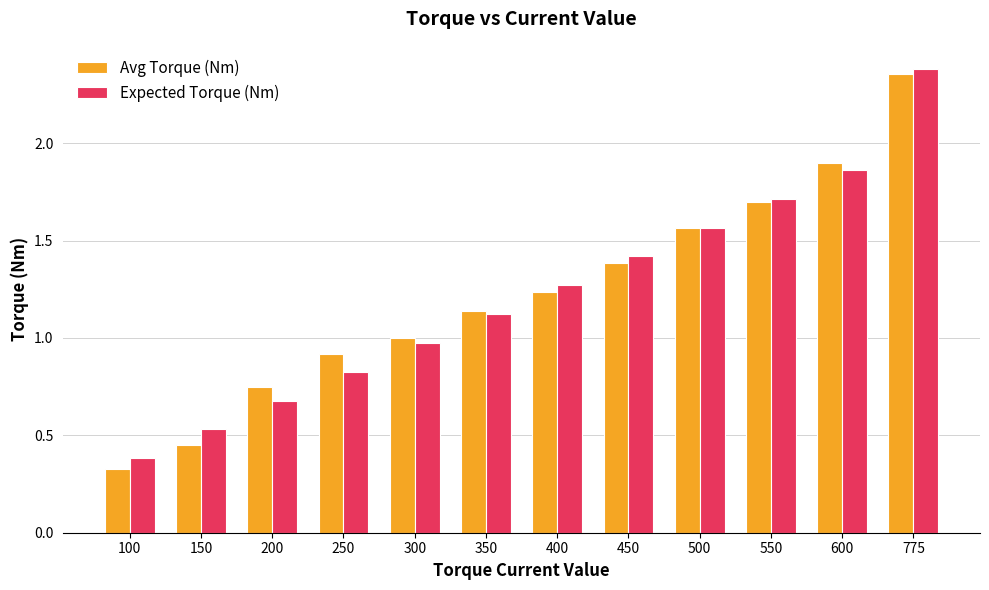

What are all the series names shown in the legend?

Avg Torque (Nm), Expected Torque (Nm)